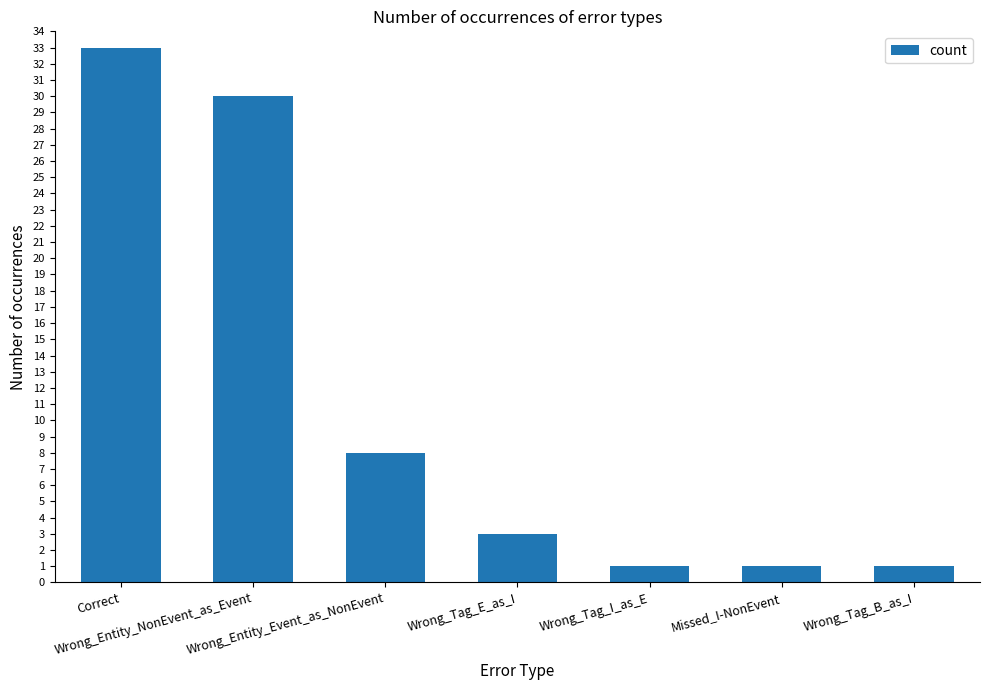

What is the maximum value shown in the chart?

33